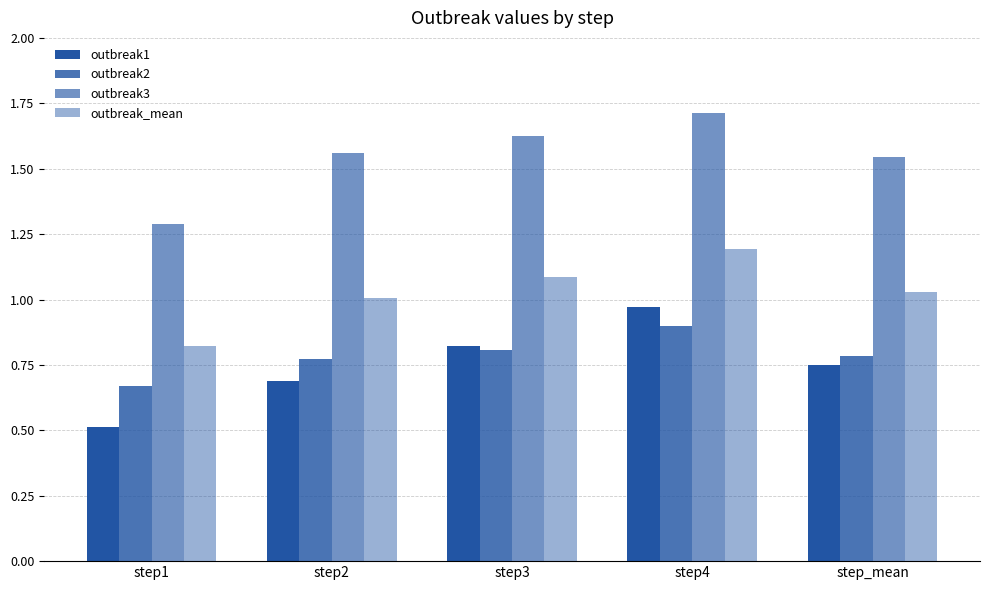

Between step1 and step2, which series saw the biggest shift?

outbreak3